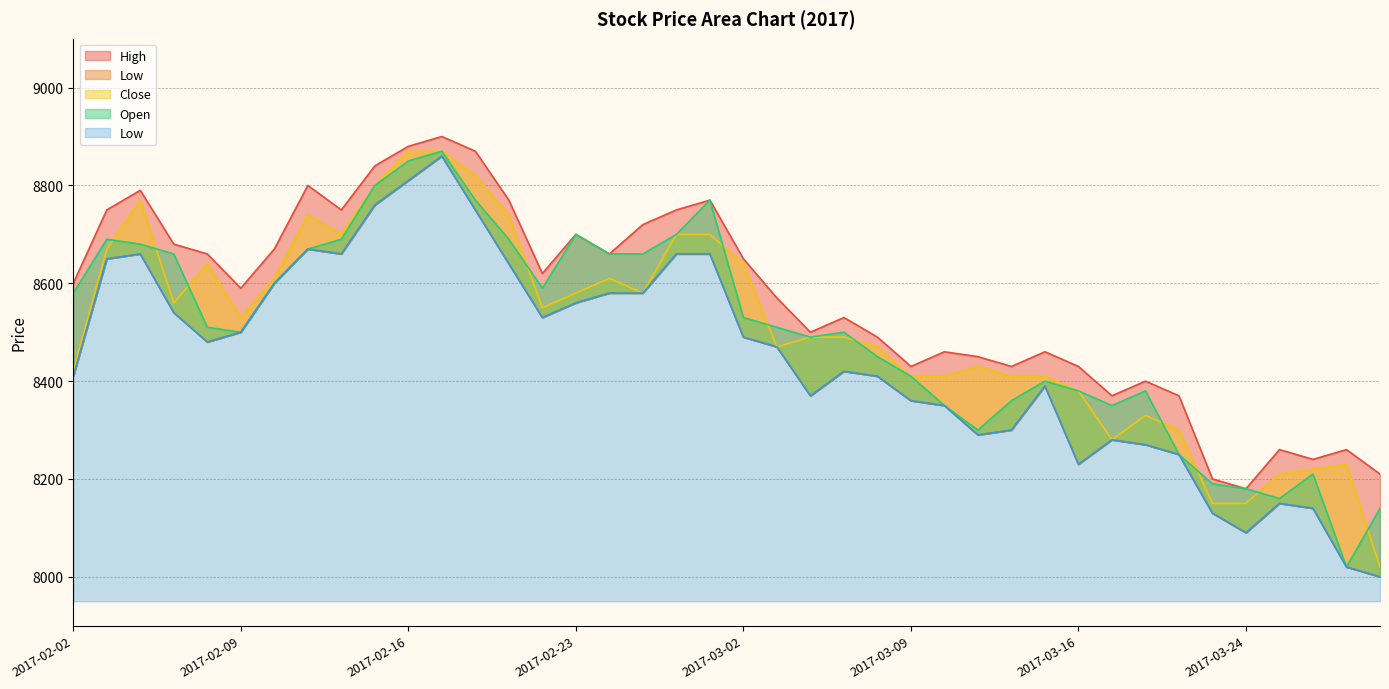

At which category does Open reach its first local valley?

2017-02-09